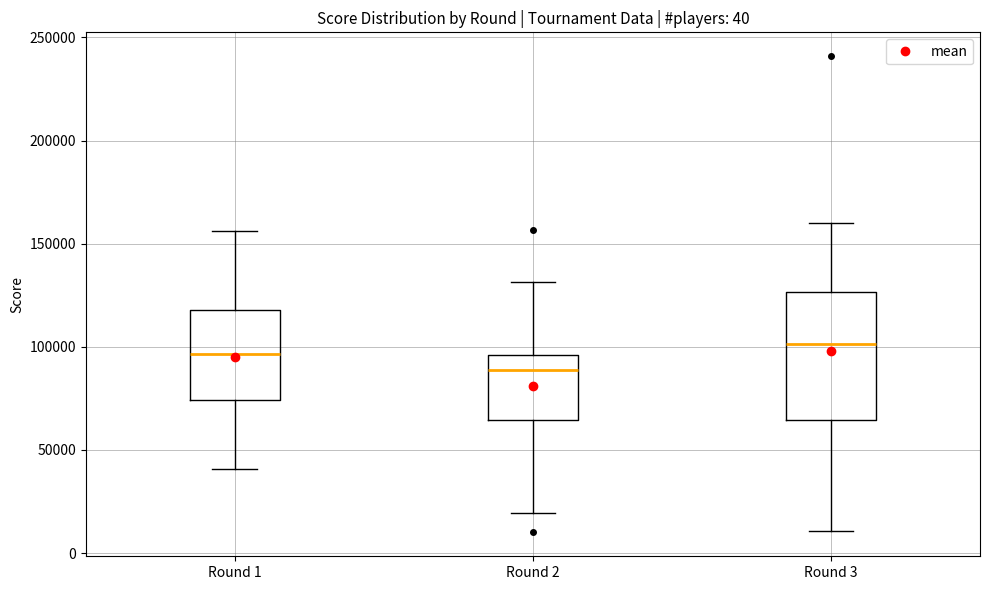

Comparing the boxes themselves (not the whiskers), which one is the tallest?

Round 3